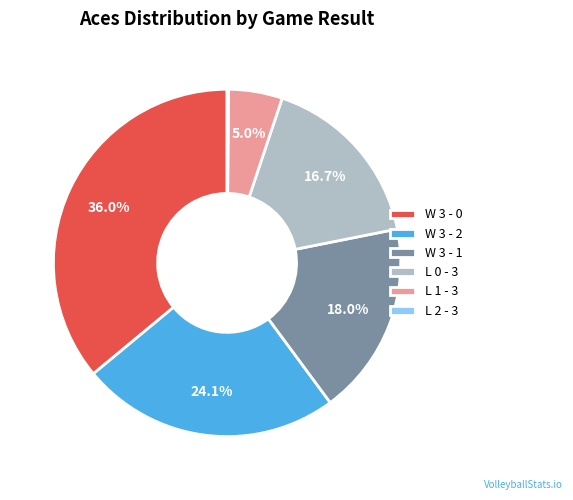

What portion of the pie excludes W 3 - 1?

82.0%